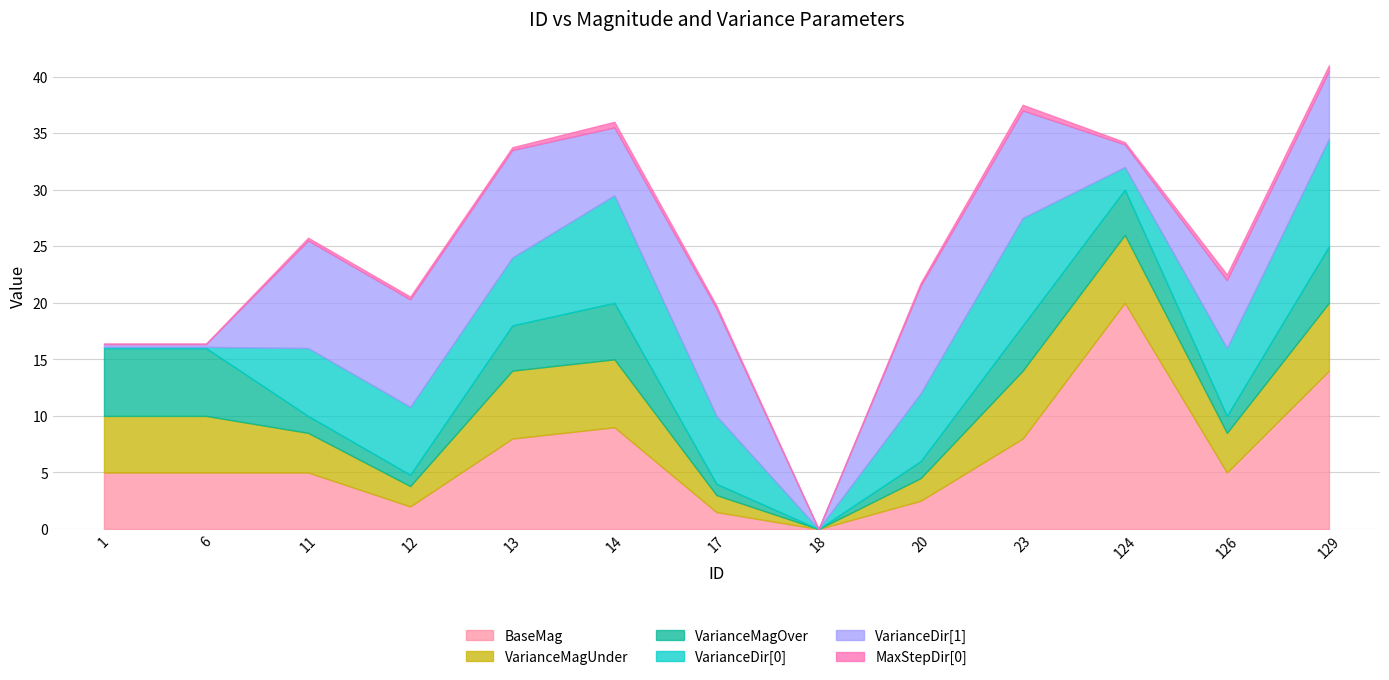

Does the chart have visible grid lines?

Yes